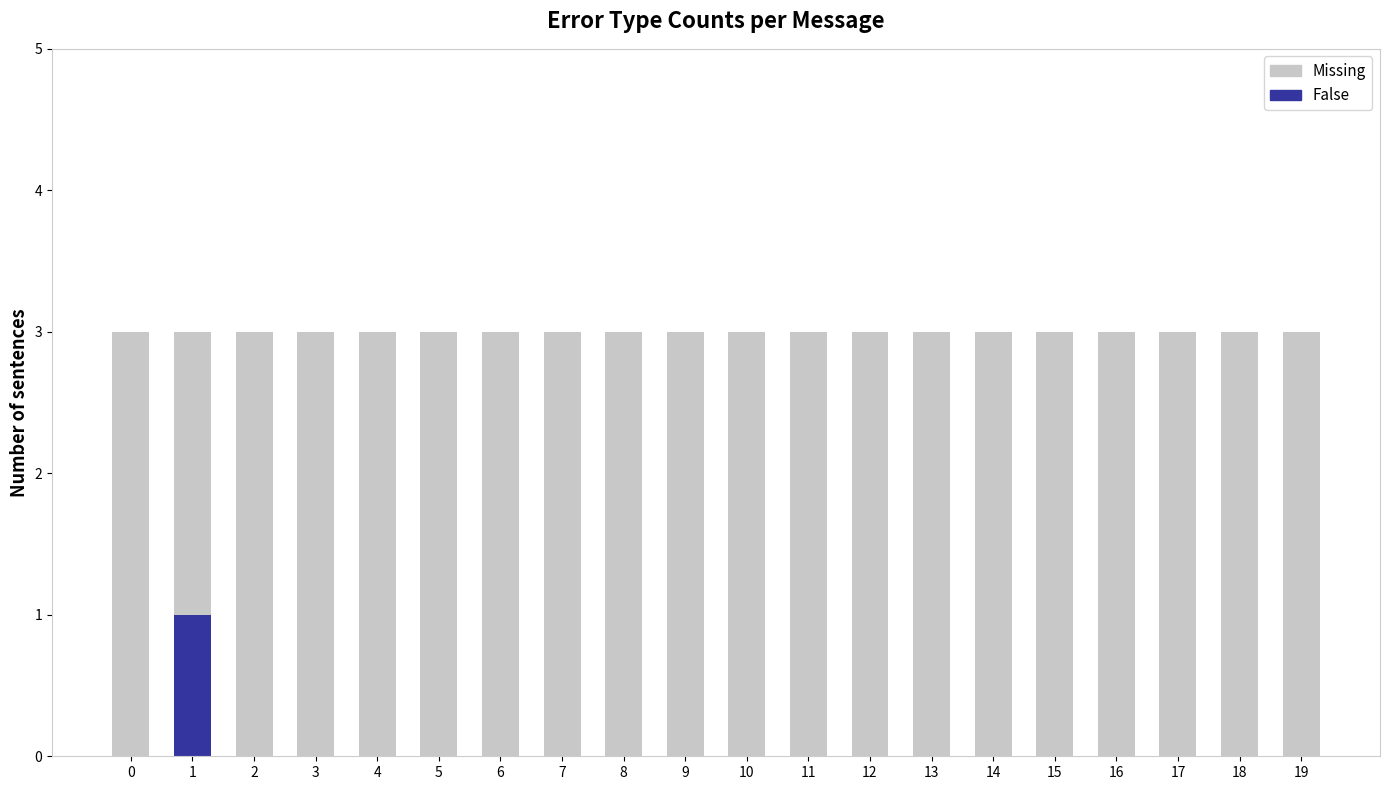

The value of False at 6 is 0. True or false?

True